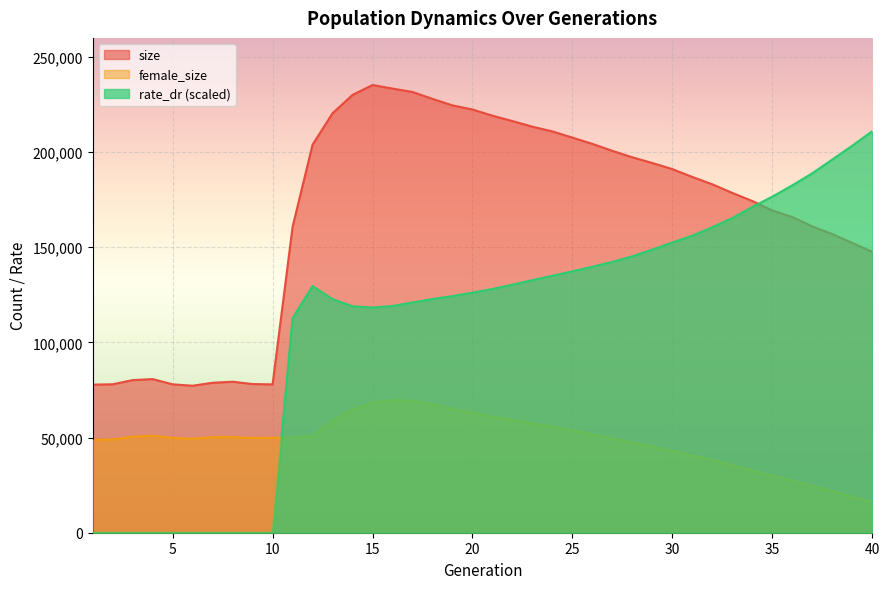

At how many categories does at least one series exceed 110537?

30